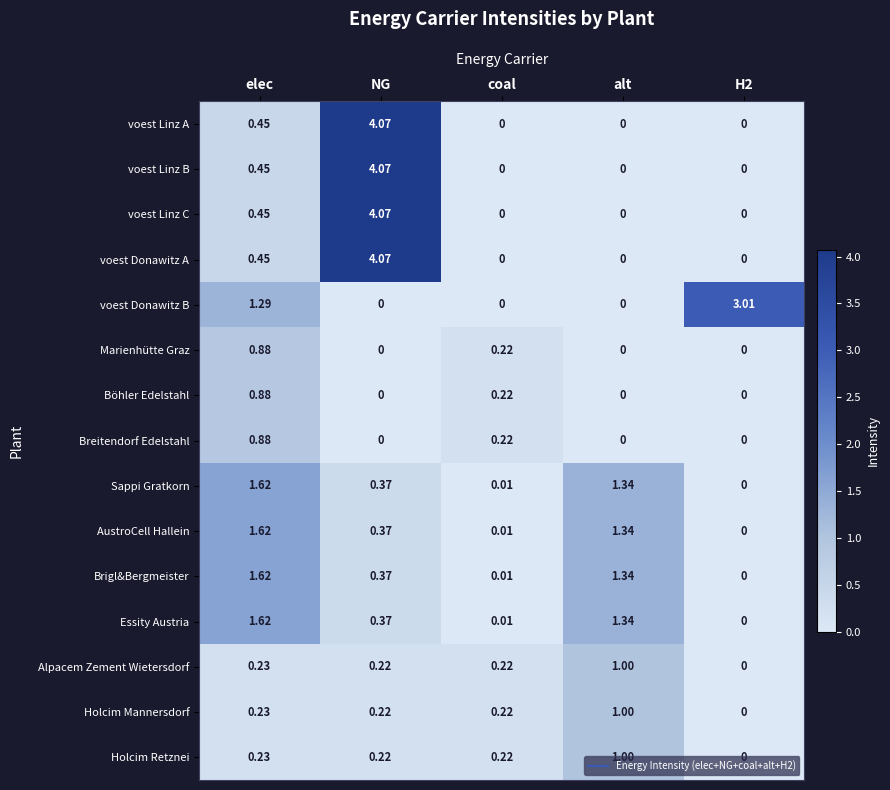

Between alt and H2, which series saw the biggest shift?

voest Donawitz B